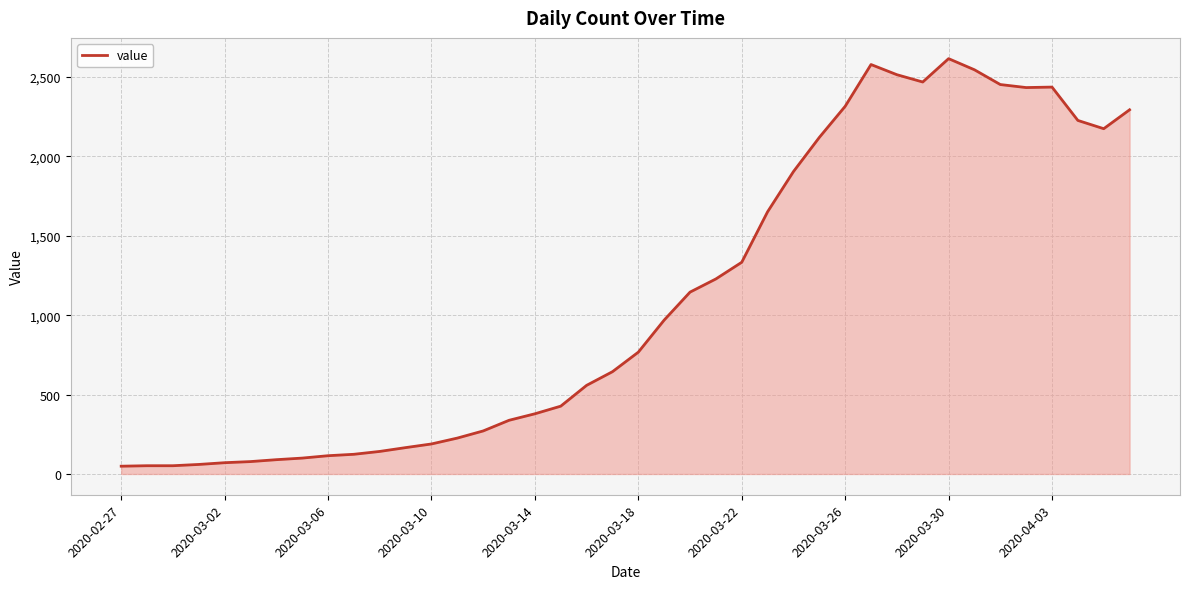

How many values are below 767?

20